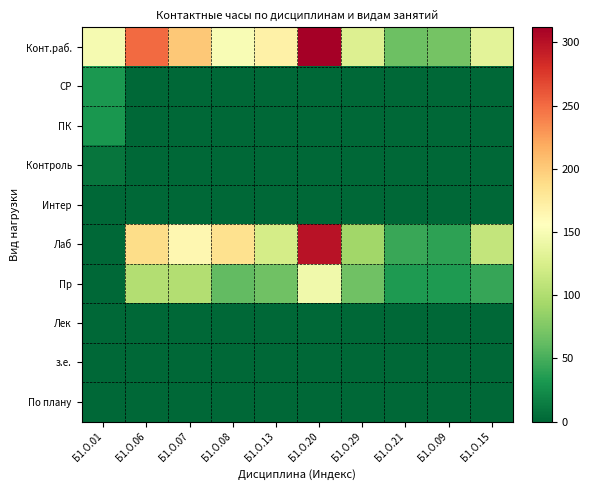

Reading left to right, list all the values displayed in this chart.

Конт.раб.: Б1.О.01=148	Б1.О.06=250	Б1.О.07=202	Б1.О.08=150	Б1.О.13=170	Б1.О.20=312	Б1.О.29=128	Б1.О.21=66	Б1.О.09=70	Б1.О.15=134
СР: Б1.О.01=32	Б1.О.06=0	Б1.О.07=0	Б1.О.08=0	Б1.О.13=0	Б1.О.20=0	Б1.О.29=0	Б1.О.21=0	Б1.О.09=0	Б1.О.15=0
ПК: Б1.О.01=31	Б1.О.06=0	Б1.О.07=0	Б1.О.08=0	Б1.О.13=0	Б1.О.20=0	Б1.О.29=0	Б1.О.21=0	Б1.О.09=0	Б1.О.15=0
Контроль: Б1.О.01=9	Б1.О.06=0	Б1.О.07=0	Б1.О.08=0	Б1.О.13=0	Б1.О.20=0	Б1.О.29=0	Б1.О.21=0	Б1.О.09=0	Б1.О.15=0
Интер: Б1.О.01=0	Б1.О.06=0	Б1.О.07=0	Б1.О.08=0	Б1.О.13=0	Б1.О.20=0	Б1.О.29=0	Б1.О.21=0	Б1.О.09=0	Б1.О.15=0
Лаб: Б1.О.01=0	Б1.О.06=188	Б1.О.07=164	Б1.О.08=185	Б1.О.13=122	Б1.О.20=299	Б1.О.29=92	Б1.О.21=44	Б1.О.09=40	Б1.О.15=111
Пр: Б1.О.01=0	Б1.О.06=102	Б1.О.07=102	Б1.О.08=61	Б1.О.13=68	Б1.О.20=145	Б1.О.29=68	Б1.О.21=34	Б1.О.09=34	Б1.О.15=43
Лек: Б1.О.01=0	Б1.О.06=0	Б1.О.07=0	Б1.О.08=0	Б1.О.13=0	Б1.О.20=0	Б1.О.29=0	Б1.О.21=0	Б1.О.09=0	Б1.О.15=0
з.е.: Б1.О.01=0	Б1.О.06=0	Б1.О.07=0	Б1.О.08=0	Б1.О.13=0	Б1.О.20=0	Б1.О.29=0	Б1.О.21=0	Б1.О.09=0	Б1.О.15=0
По плану: Б1.О.01=0	Б1.О.06=0	Б1.О.07=0	Б1.О.08=0	Б1.О.13=0	Б1.О.20=0	Б1.О.29=0	Б1.О.21=0	Б1.О.09=0	Б1.О.15=0